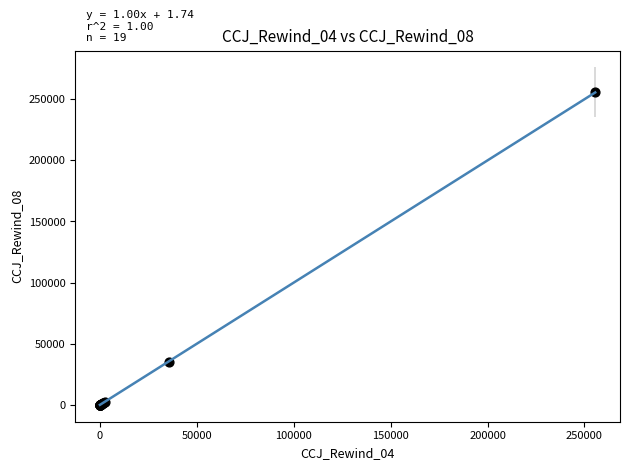

What Y value in the scatter plot is closest to 127781?

35428